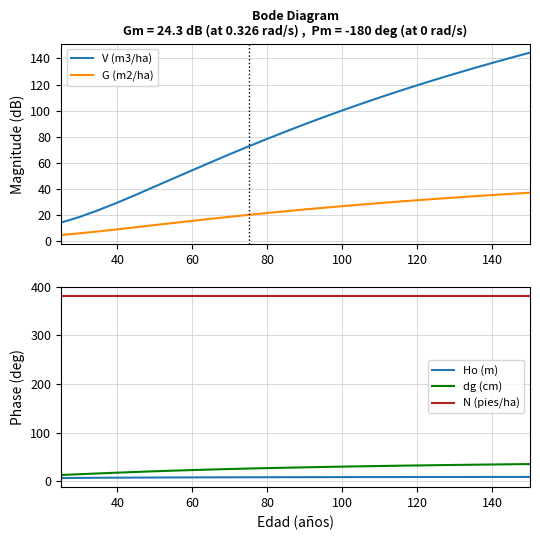

True or false: V (m3/ha) and G (m2/ha) cross at least once.

False